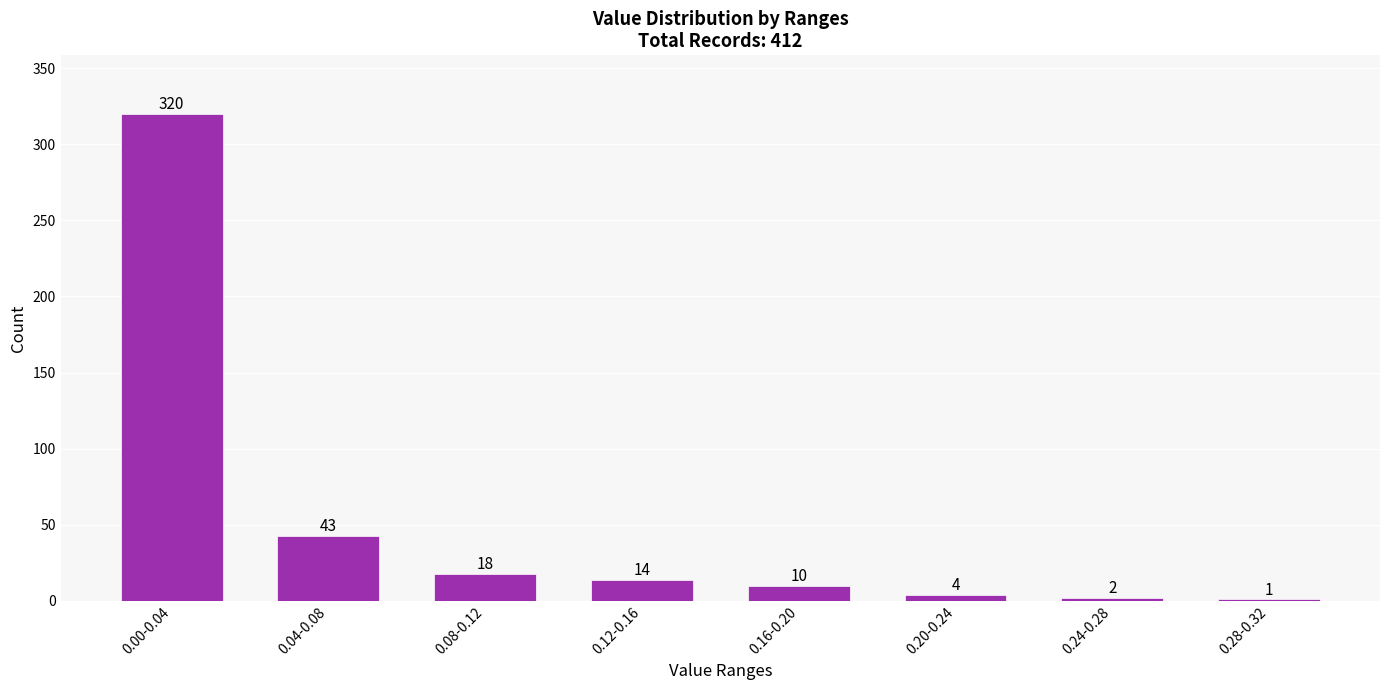

Reading left to right, extract all data points from this chart.

0.00-0.04=320	0.04-0.08=43	0.08-0.12=18	0.12-0.16=14	0.16-0.20=10	0.20-0.24=4	0.24-0.28=2	0.28-0.32=1